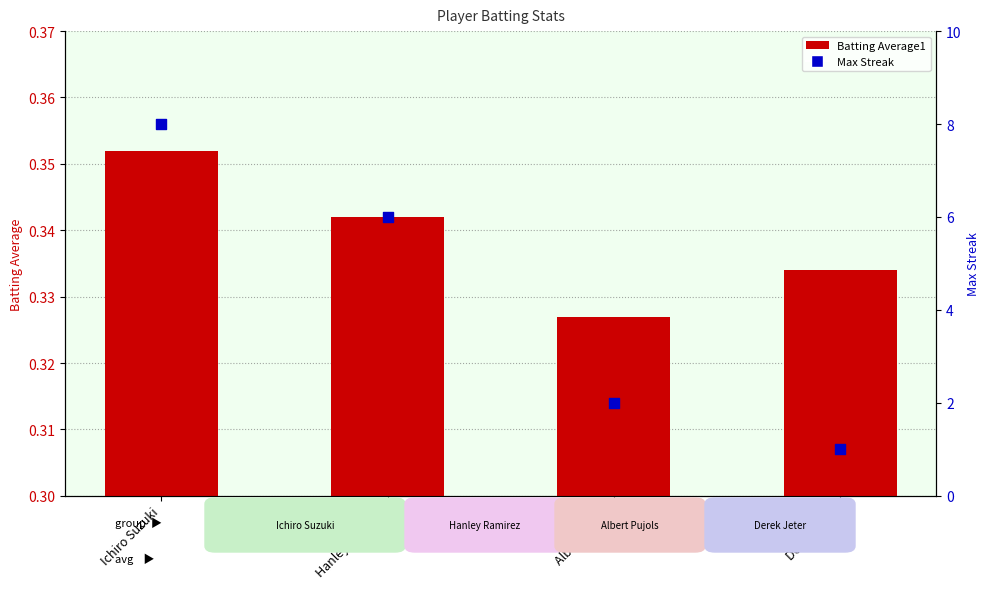

At how many categories does at least one series exceed 7?

1